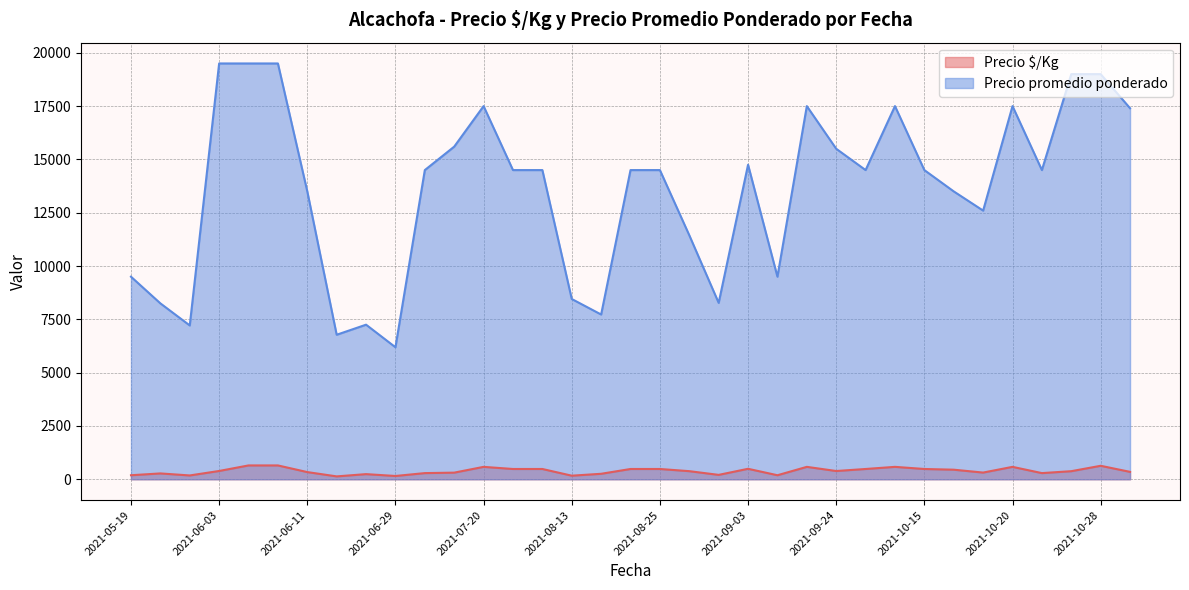

Where does the Precio $/Kg series first go above 381?

2021-06-03